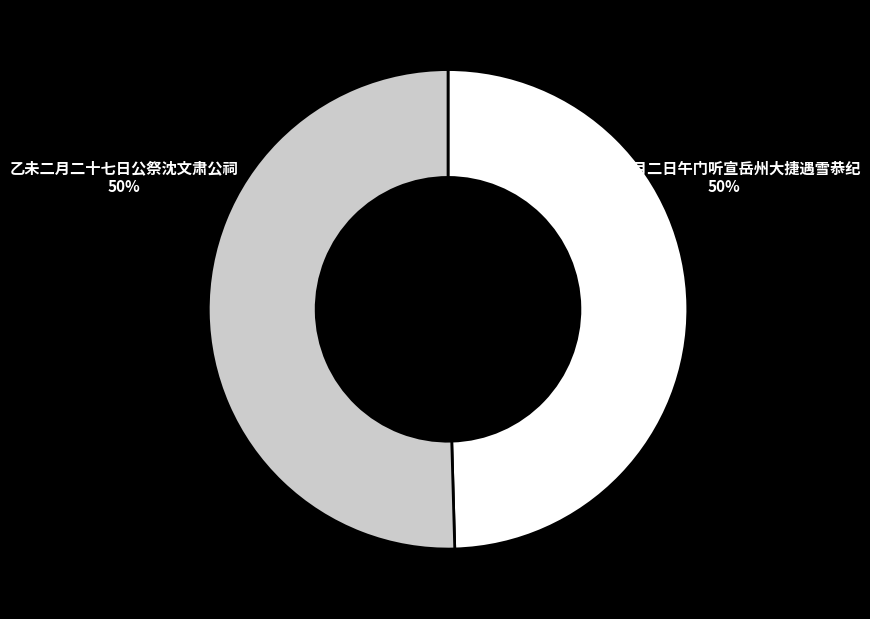

What is the ratio of the value at 乙未二月二十七日公祭沈文肃公祠 to the value at 已未二月二日午门听宣岳州大捷遇雪恭纪?

1.0